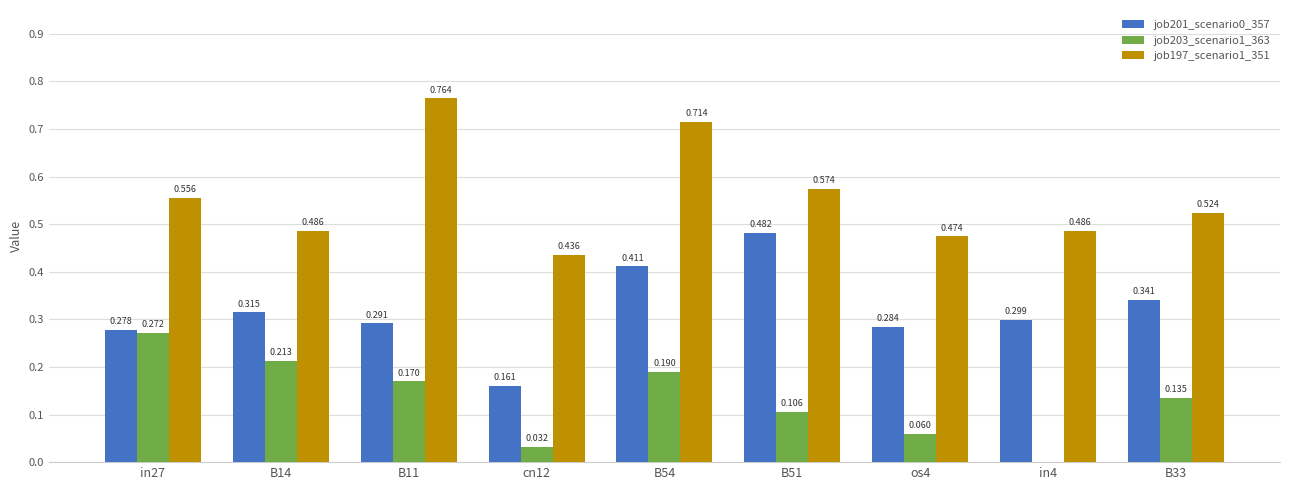

Reading left to right, what are all the values shown in this chart?

job201_scenario0_357: 0.3	0.3	0.3	0.2	0.4	0.5	0.3	0.3	0.3
job203_scenario1_363: 0.3	0.2	0.2	0.0	0.2	0.1	0.1	0.0	0.1
job197_scenario1_351: 0.6	0.5	0.8	0.4	0.7	0.6	0.5	0.5	0.5